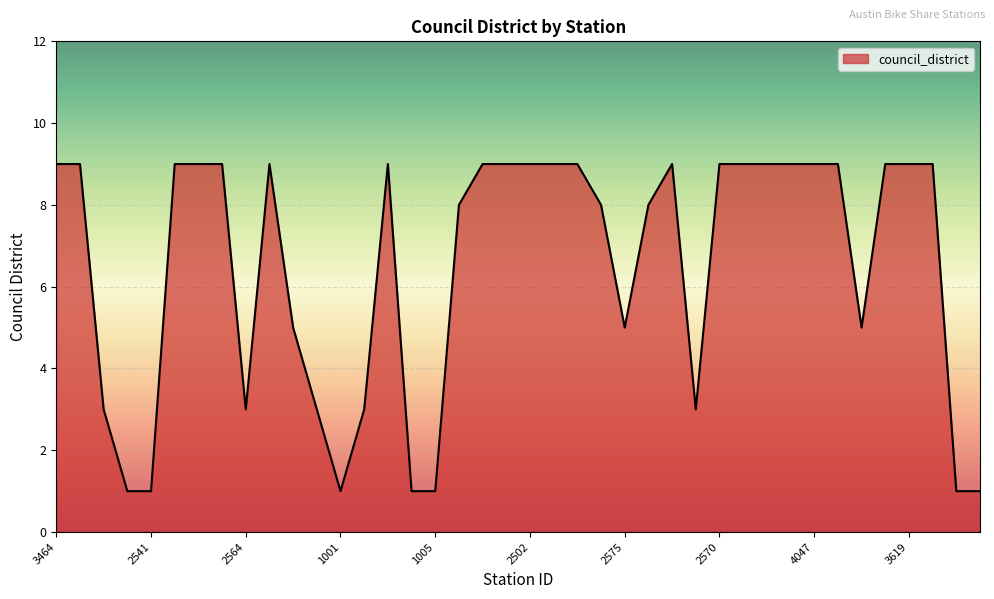

What is the greatest value displayed?

9